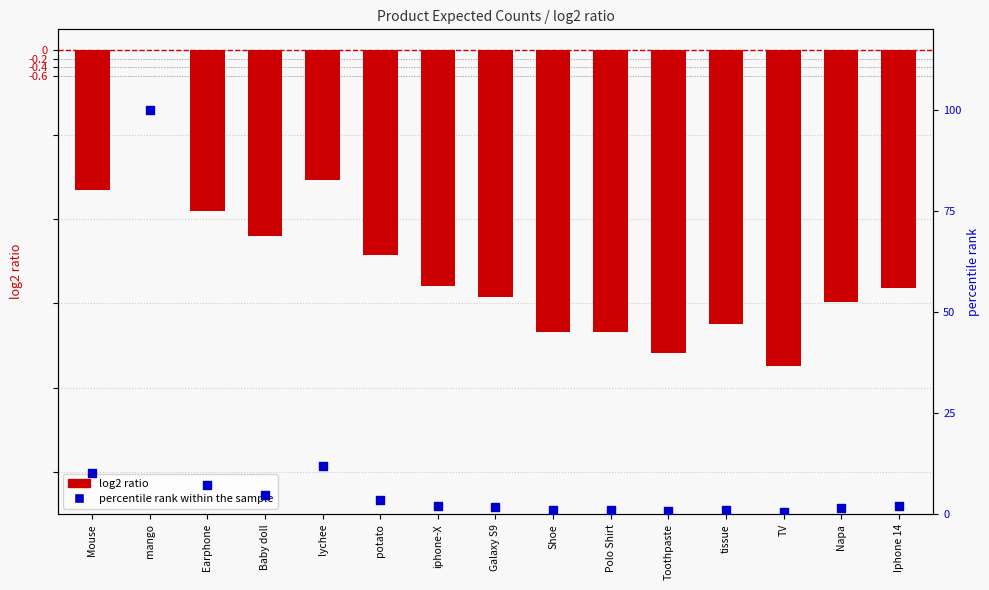

At which category is the sum across all series the highest?

mango